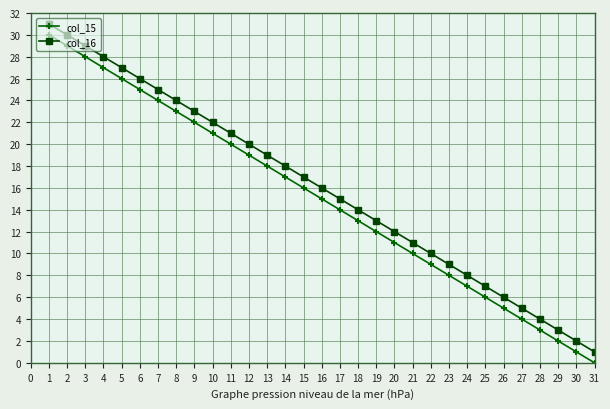

How many distinct data groups are displayed?

2